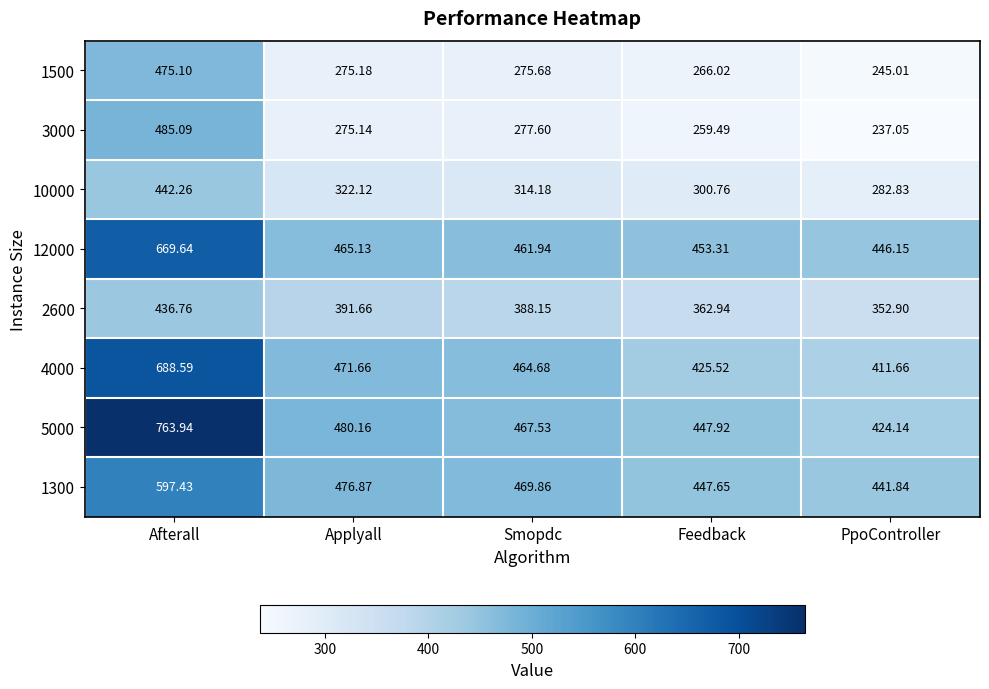

At which label does 4000 first exceed 464?

Afterall